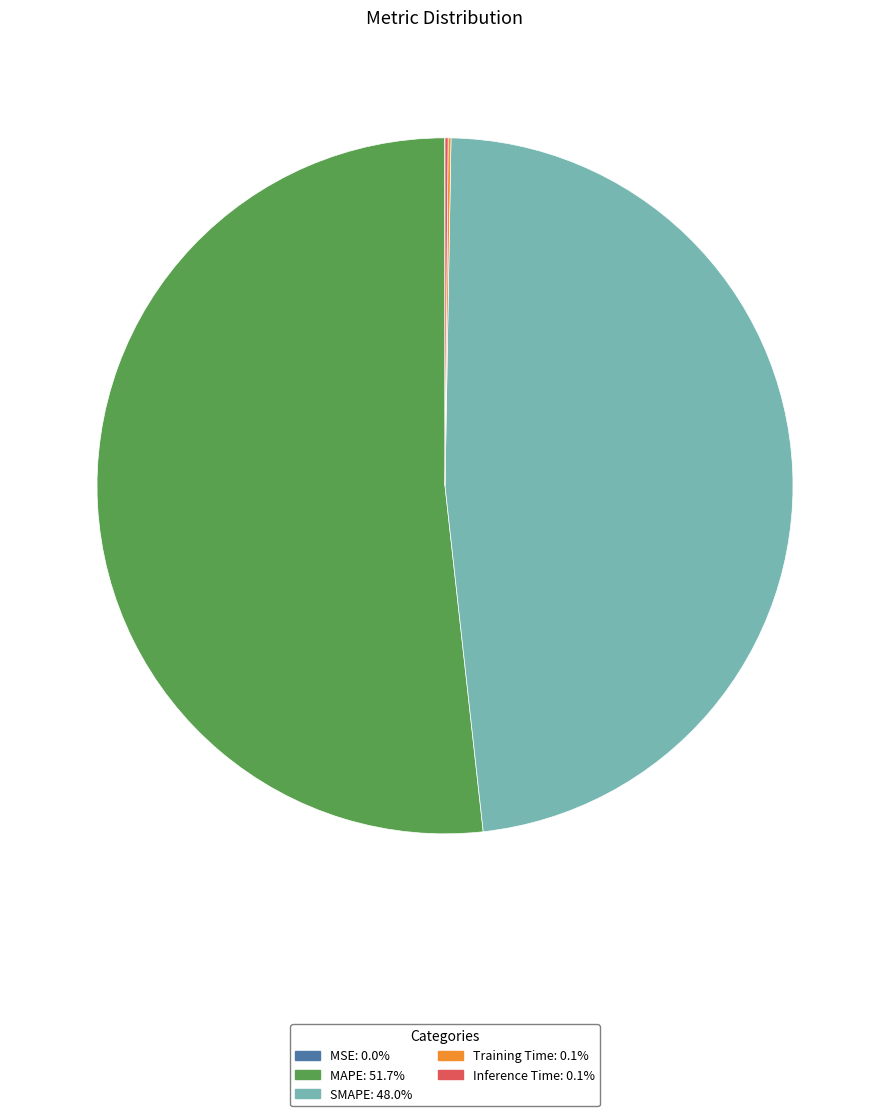

Combined, do SMAPE and MAPE account for over 50%?

Yes